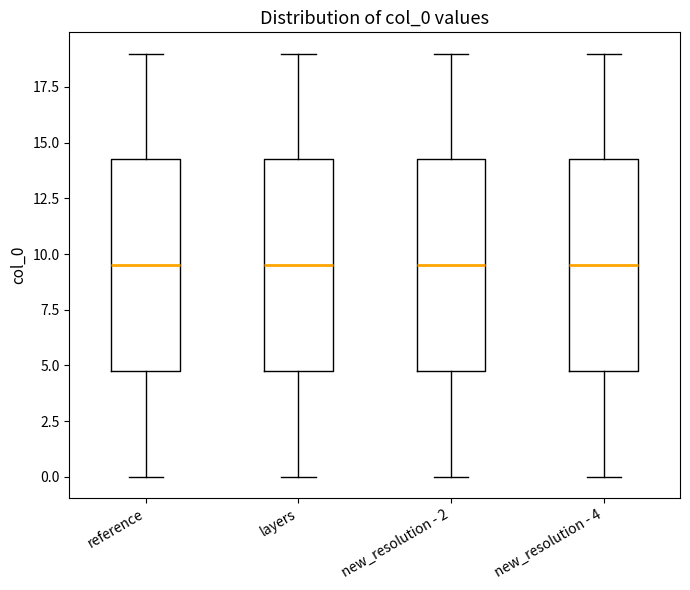

Reading left to right, read every box against the y-axis: the position of its median line, the range the box covers, and the ends of its whiskers. The values are not printed on the chart, so give them approximately, as read against the axis.

reference: median 9.5, box 5.0 to 14.5, whiskers 0.0 to 19.0
layers: median 9.5, box 5.0 to 14.5, whiskers 0.0 to 19.0
new_resolution - 2: median 9.5, box 5.0 to 14.5, whiskers 0.0 to 19.0
new_resolution - 4: median 9.5, box 5.0 to 14.5, whiskers 0.0 to 19.0